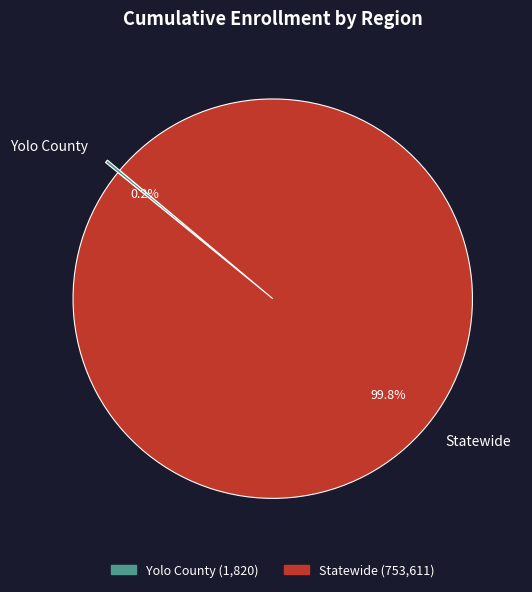

Which slice represents more than half of the pie?

Statewide